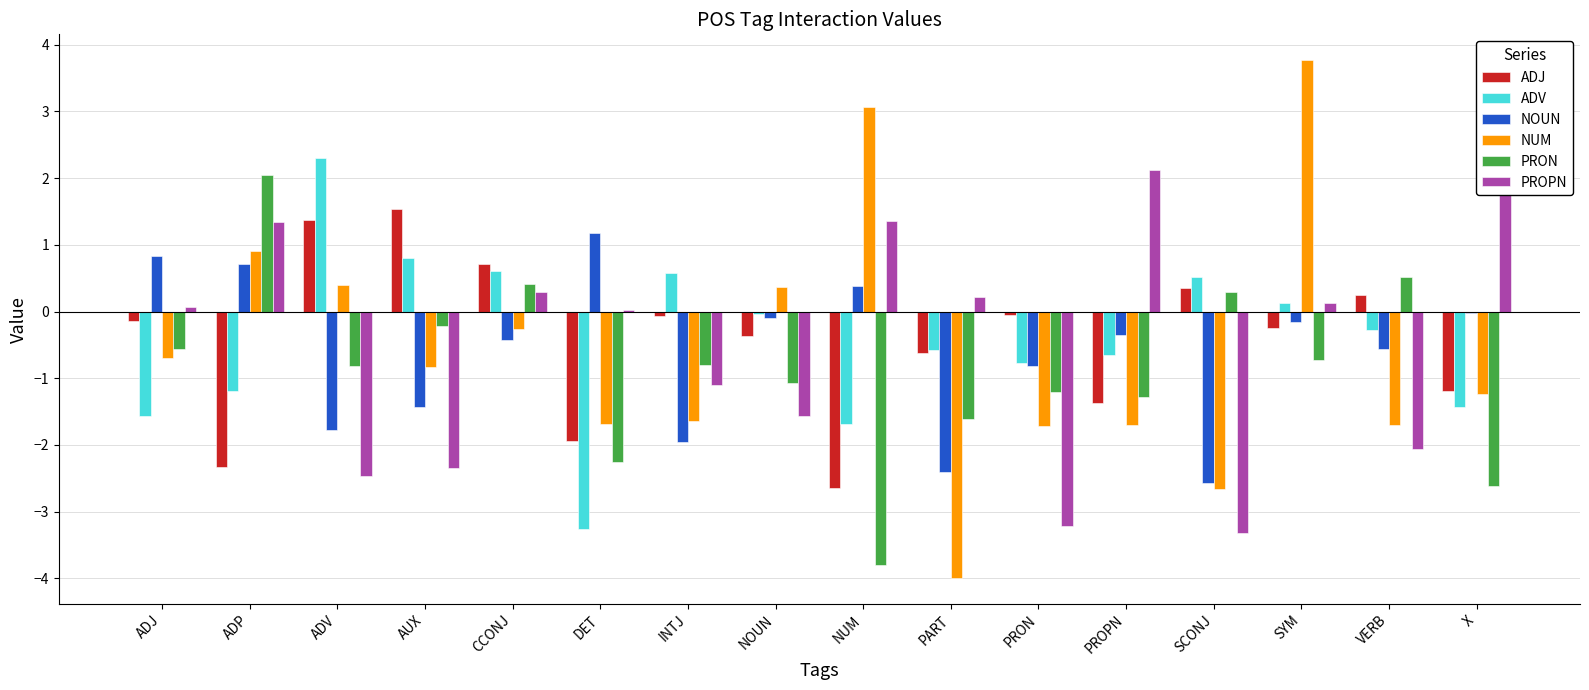

What are all the series names shown in the legend?

ADJ, ADV, NOUN, NUM, PRON, PROPN